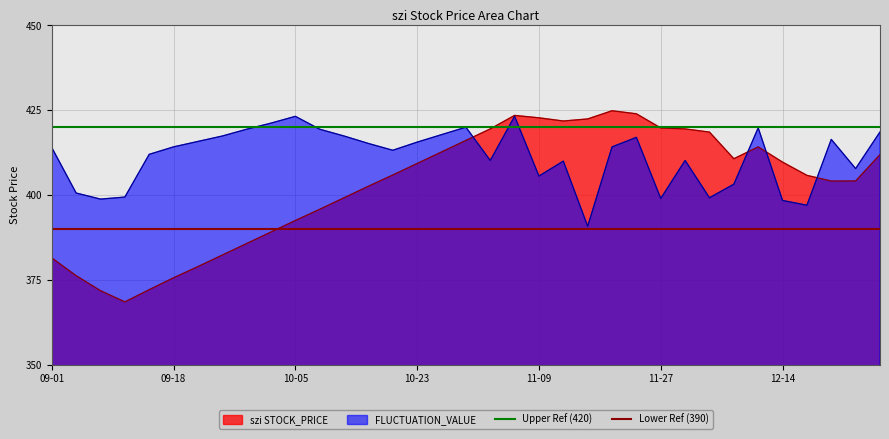

The Upper Ref (420) series shows 569 at 09-18. True or false?

False